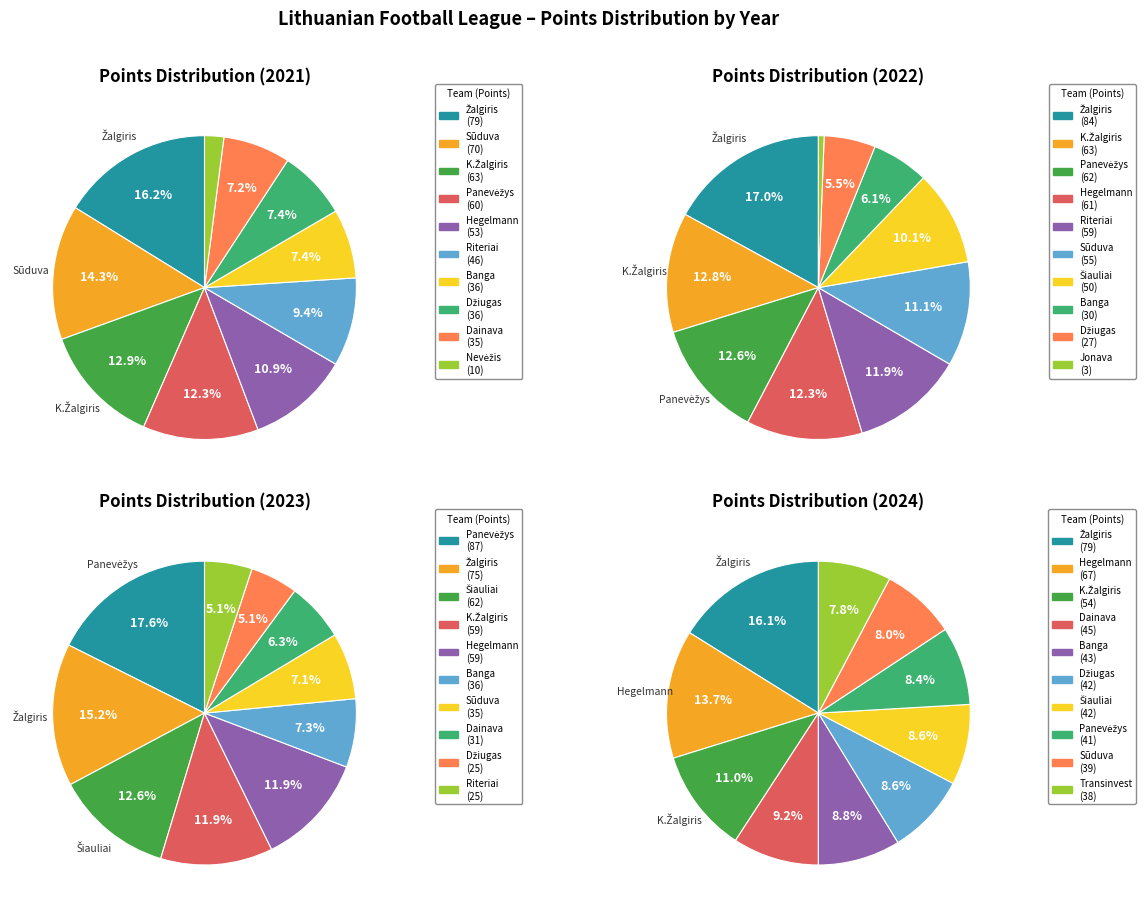

Rank the series by their maximum value, from highest to lowest.

2023, 2022, 2021, 2024